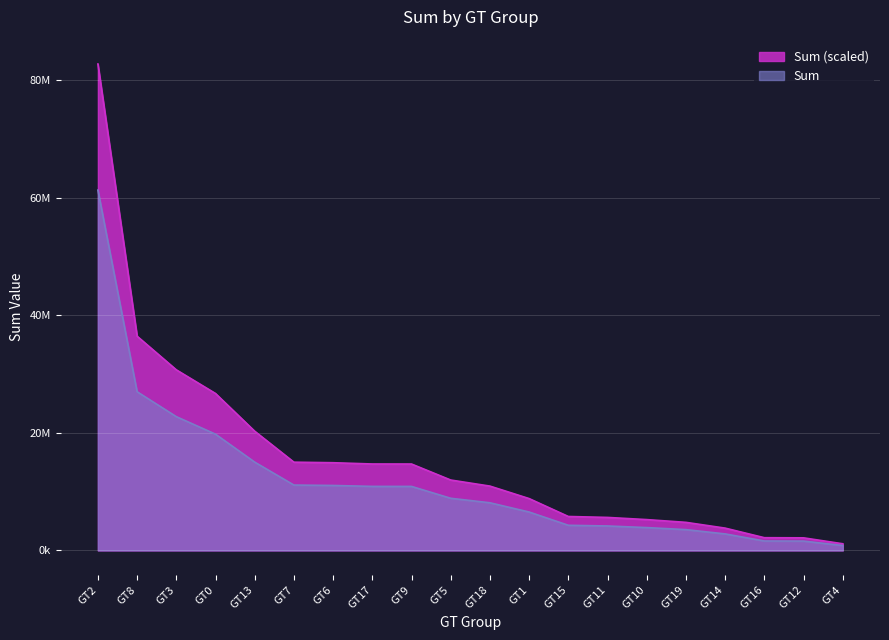

What is the minimum value shown in the chart?

1130557.7